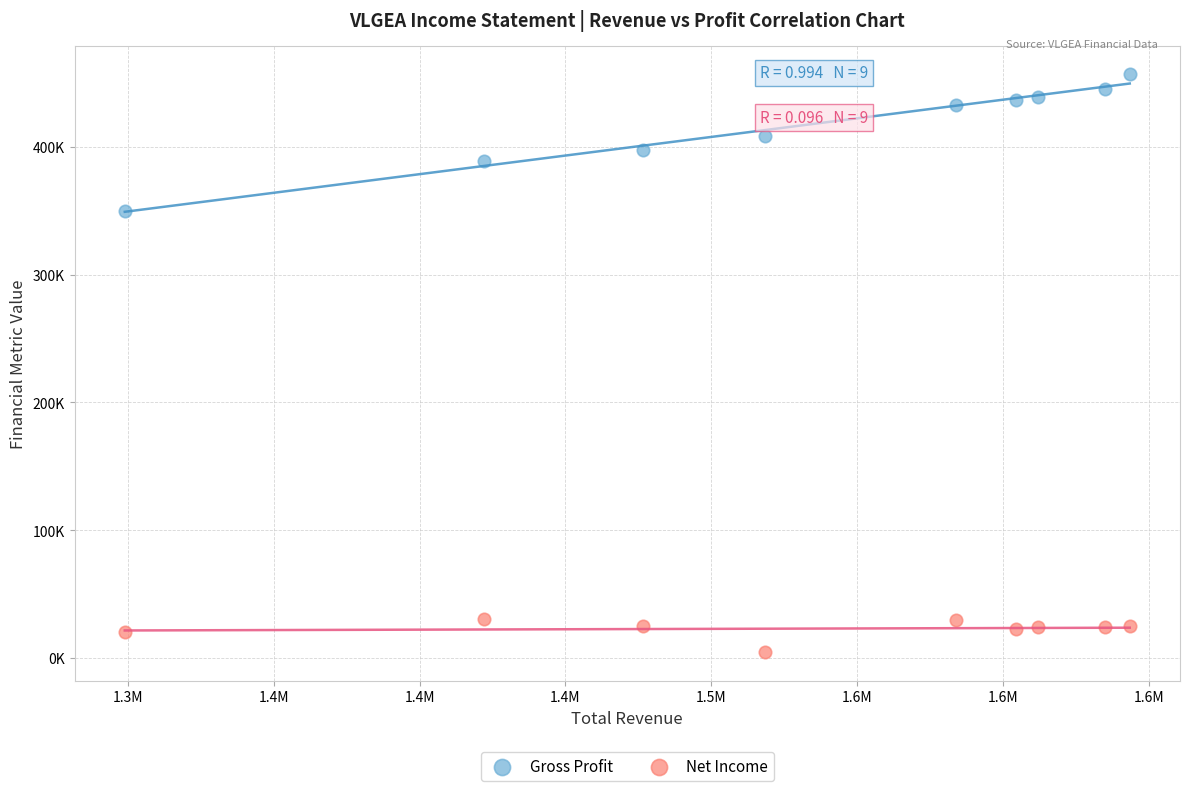

What are all the series names shown in the legend?

Gross Profit, Net Income